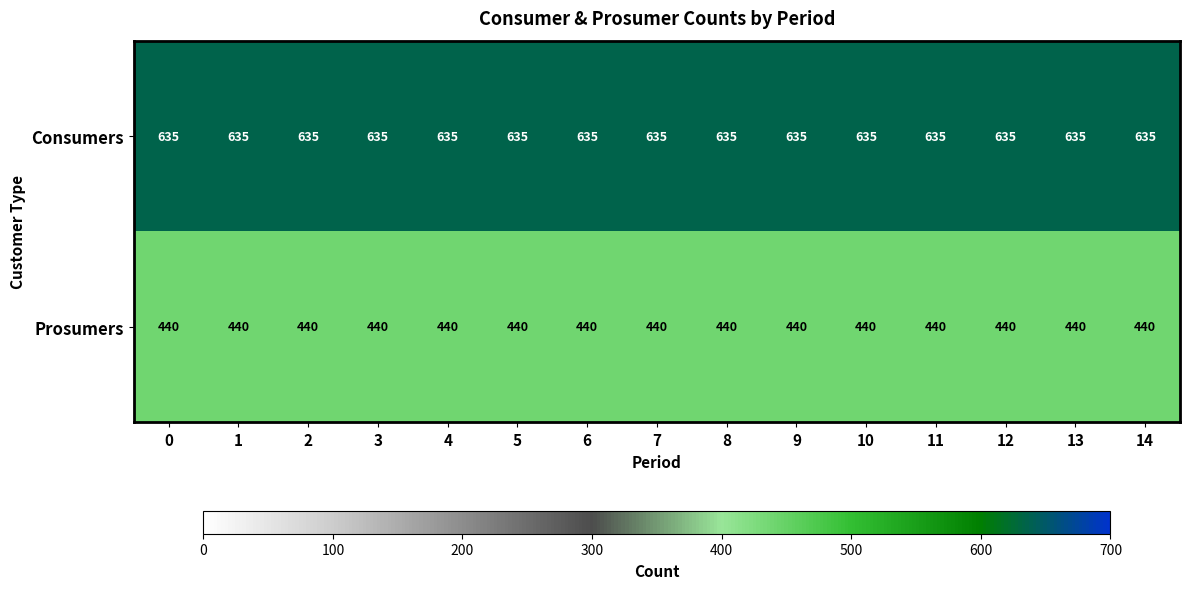

What is the sum of all Prosumers values?

6600